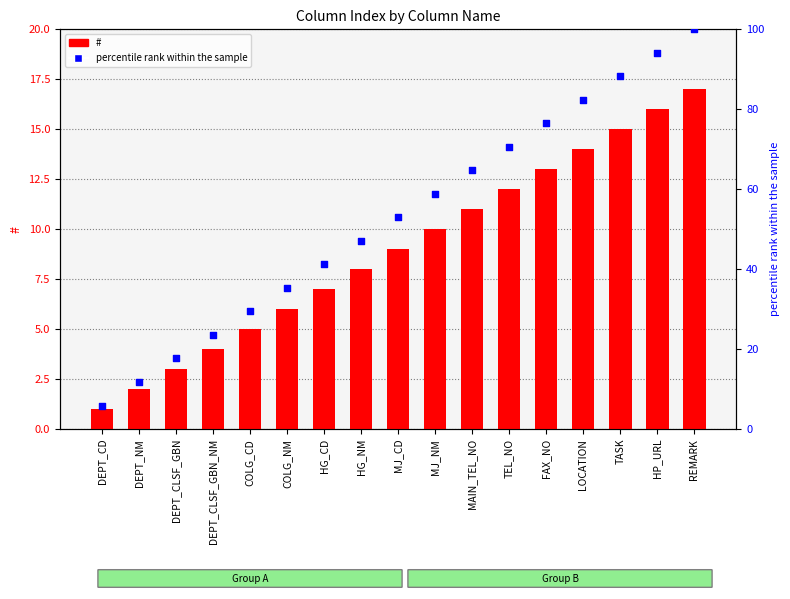

At how many categories does at least one series exceed 40?

11